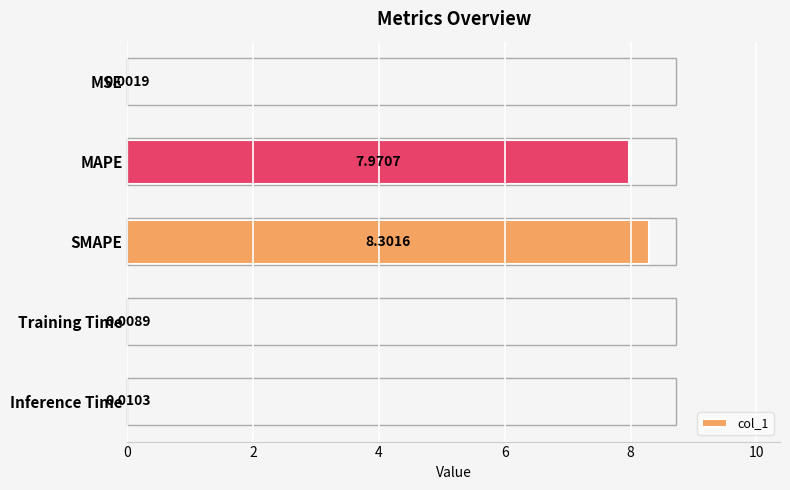

What is the average value?

3.3